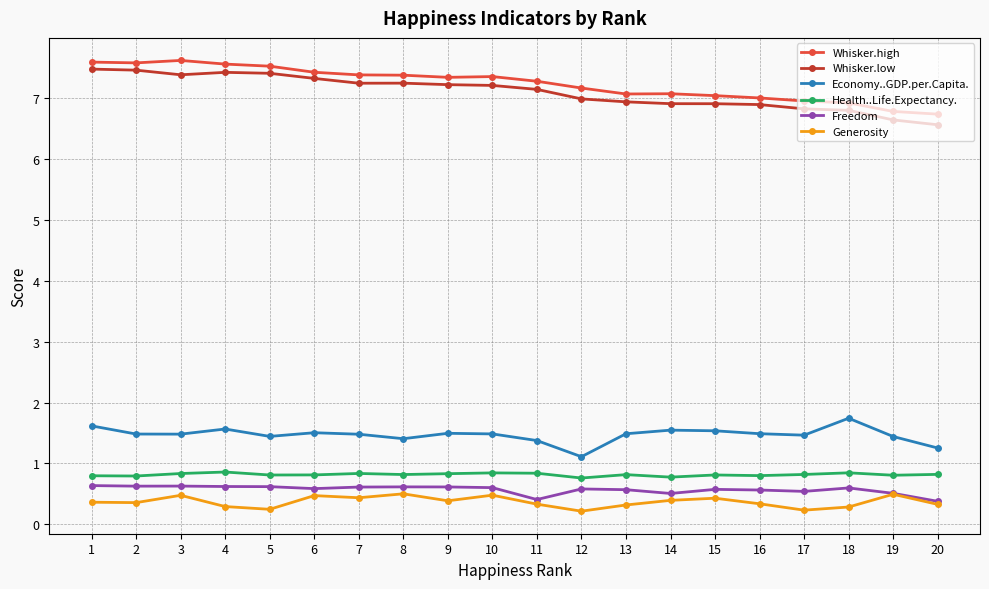

True or false: Economy..GDP.per.Capita. has a value of 1.1 at 12.

True